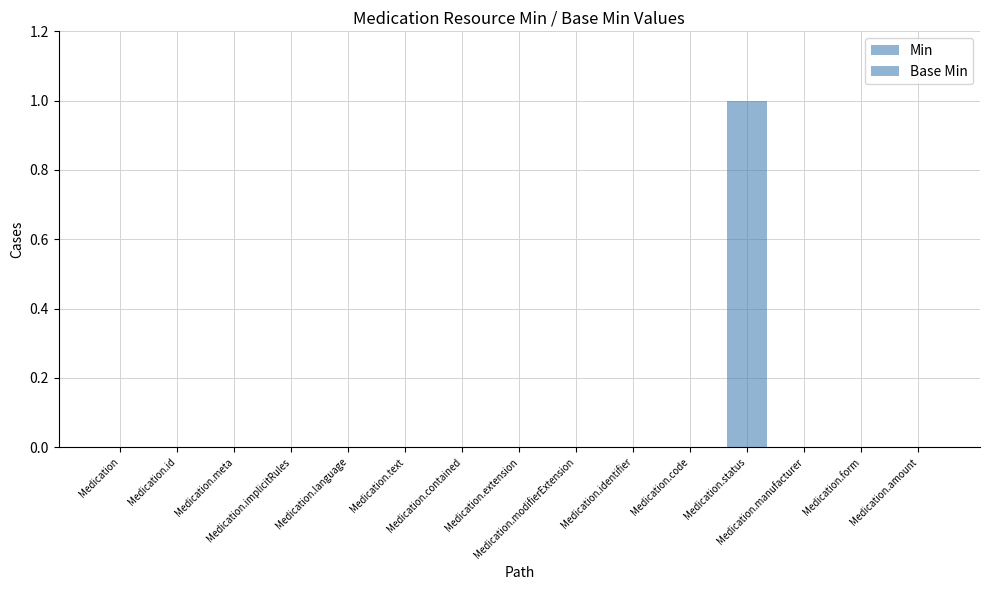

How many groups of bars are there?

15